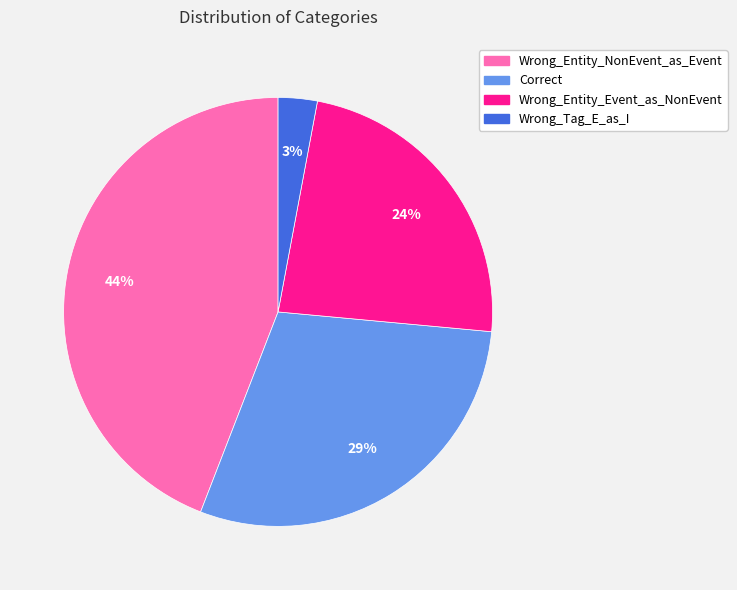

Is the sum of Wrong_Tag_E_as_I and Wrong_Entity_NonEvent_as_Event greater than half?

No